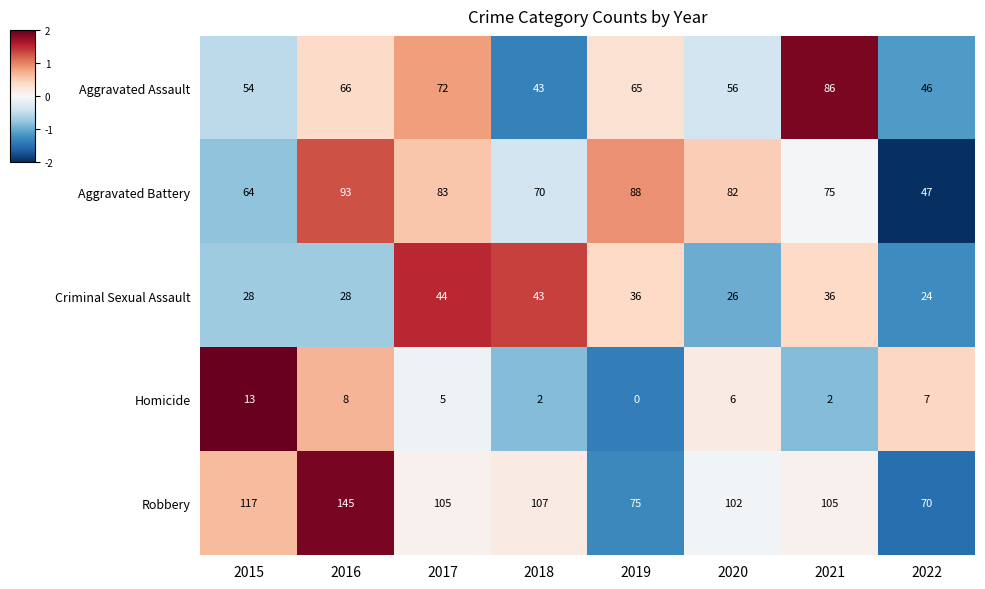

At which label does Criminal Sexual Assault reach its minimum?

2022